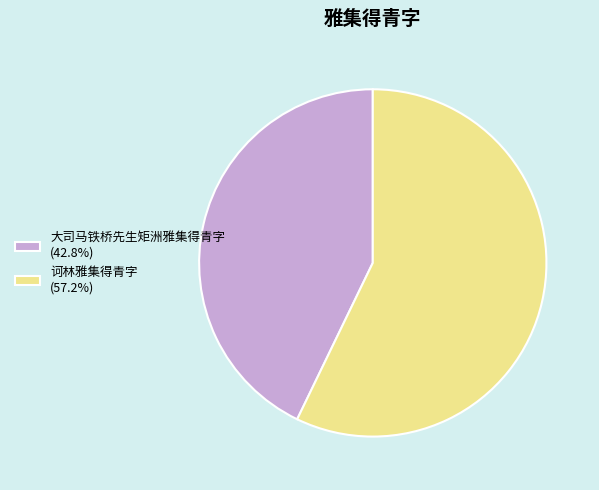

Count the number of slices in the pie.

2